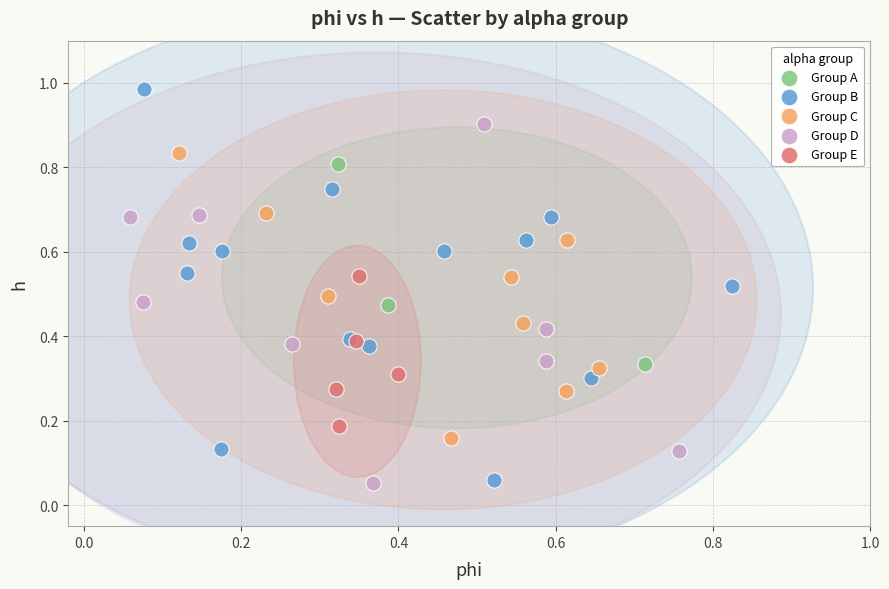

Which series contains the highest Y value?

Group B